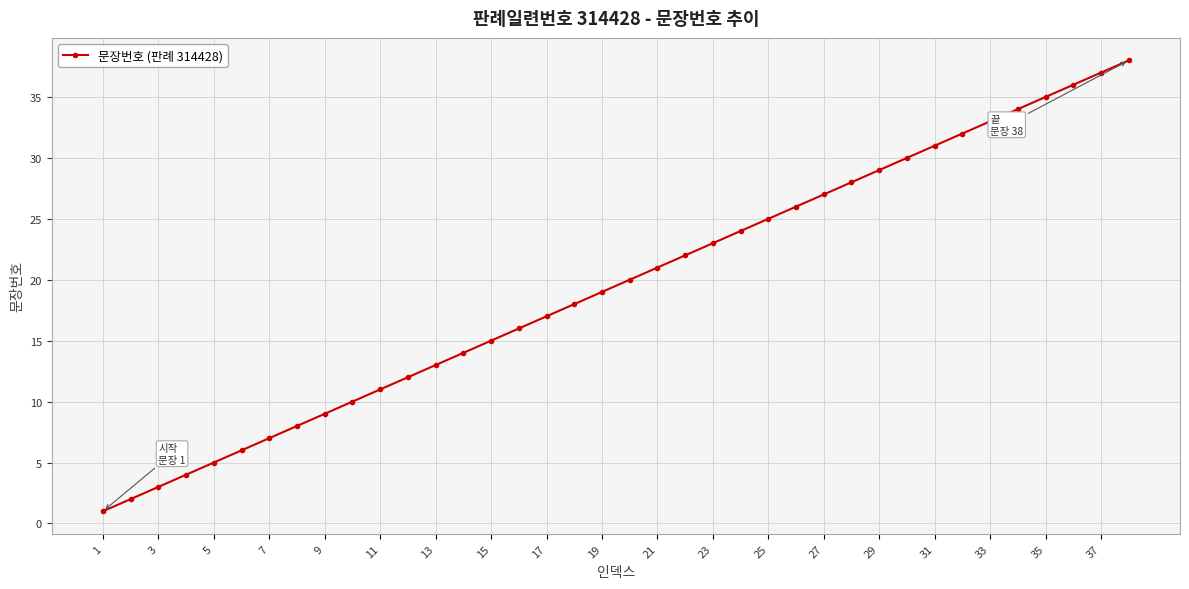

What is the sum of all values?

741